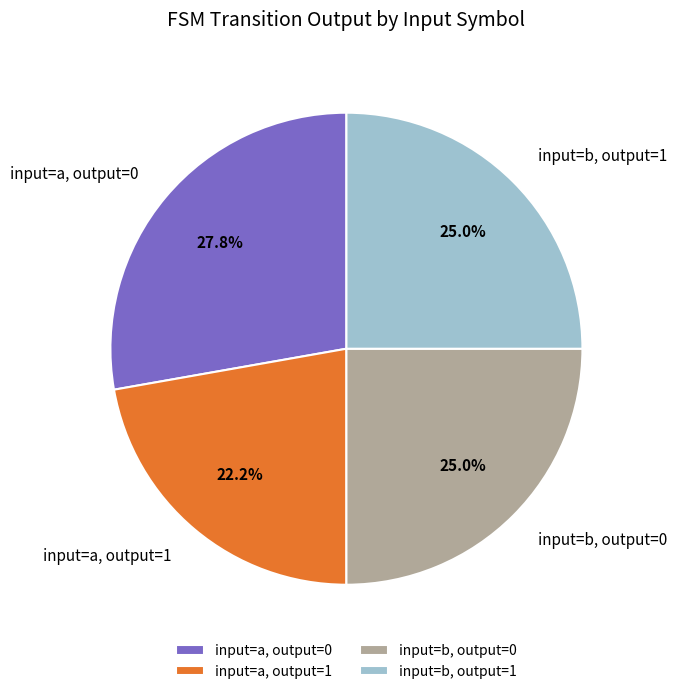

Is the sum of input=b, output=0 and input=a, output=0 greater than half?

Yes